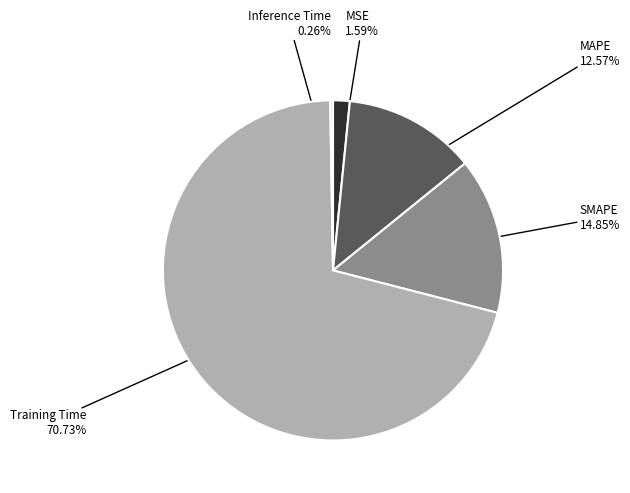

What is the largest slice in the pie chart?

Training Time